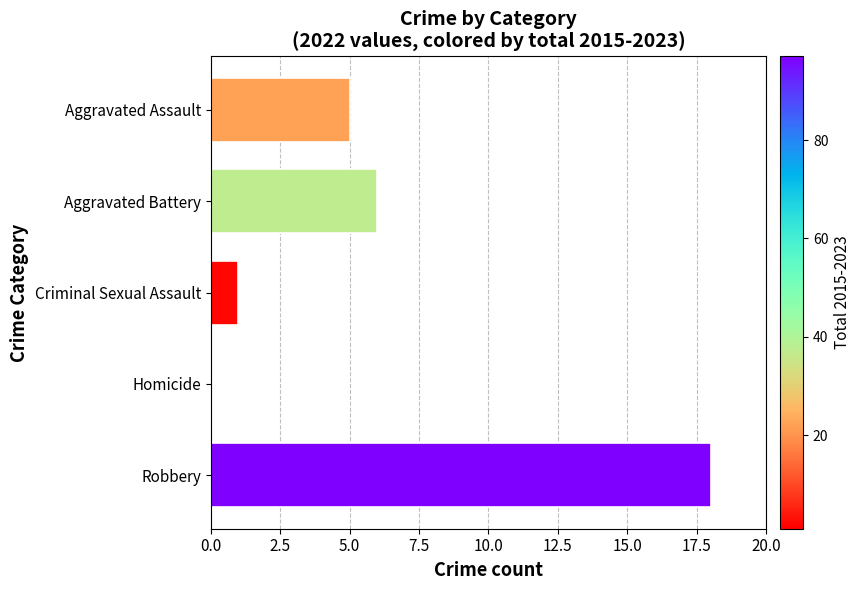

How many values are above zero?

4